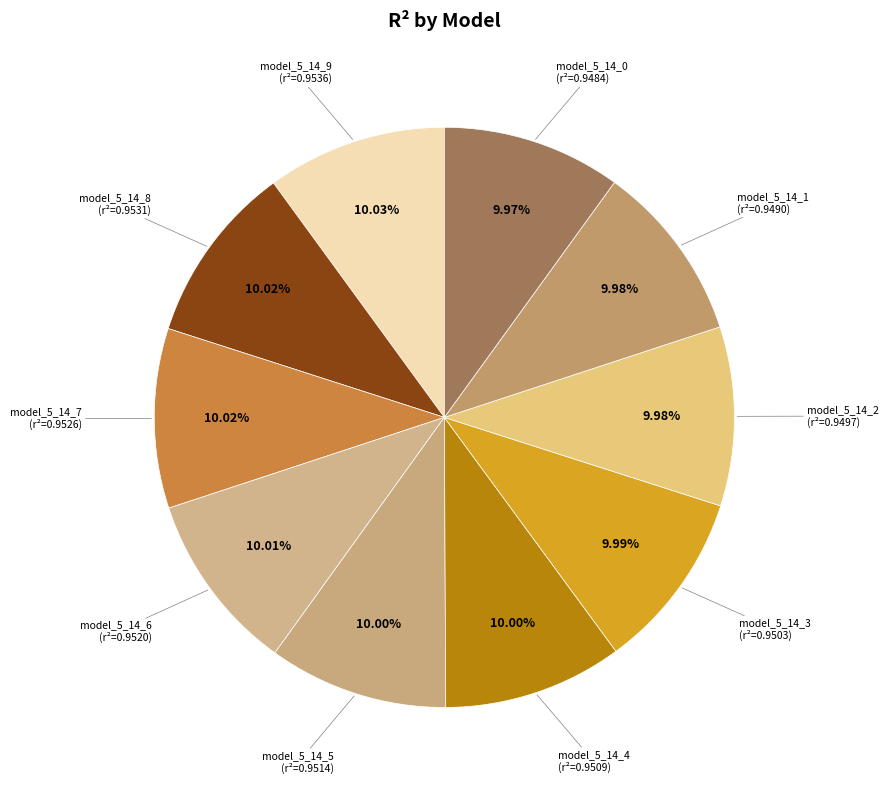

How many slices are in this pie chart?

10